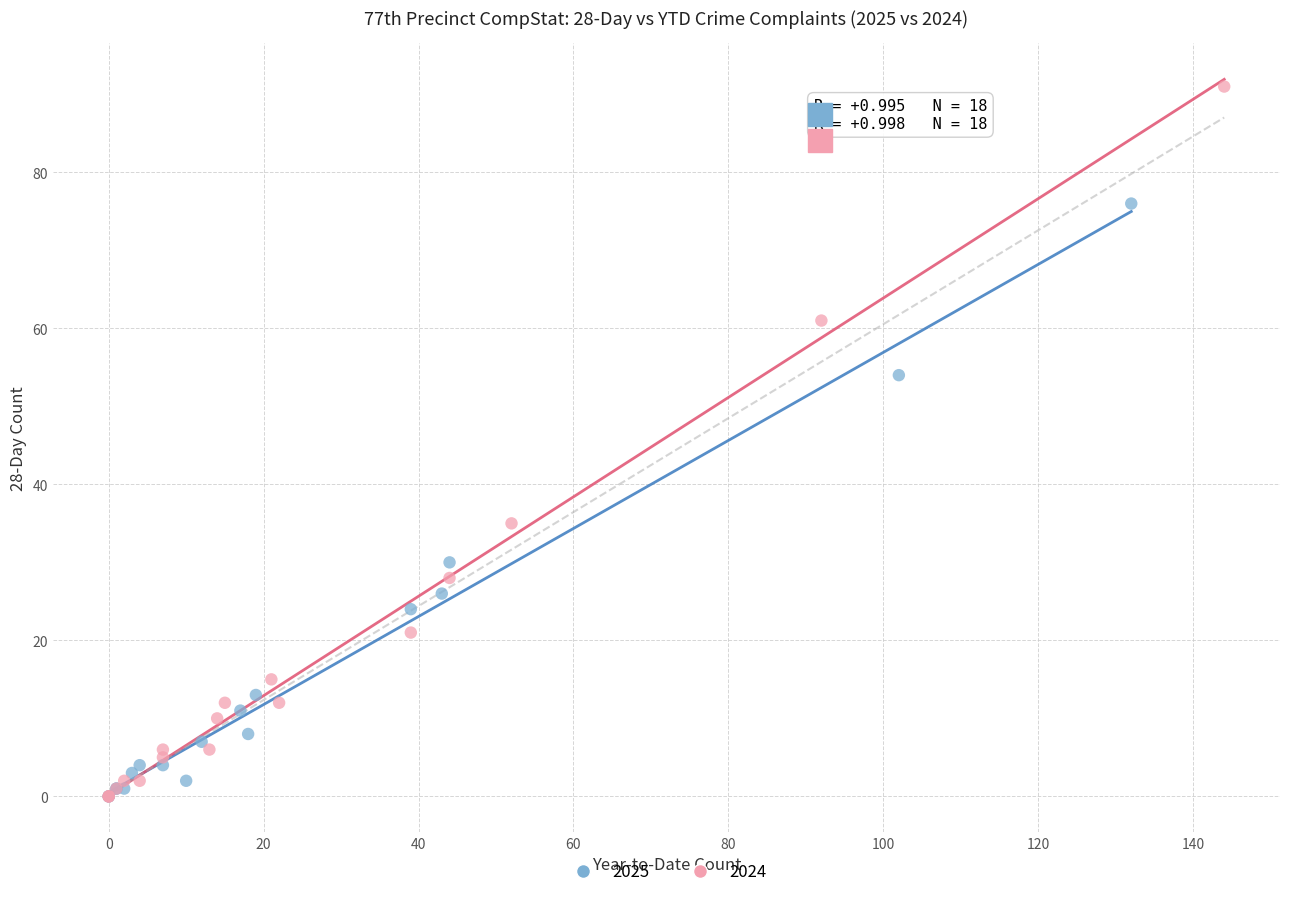

Which series has the widest spread of Y values?

2024